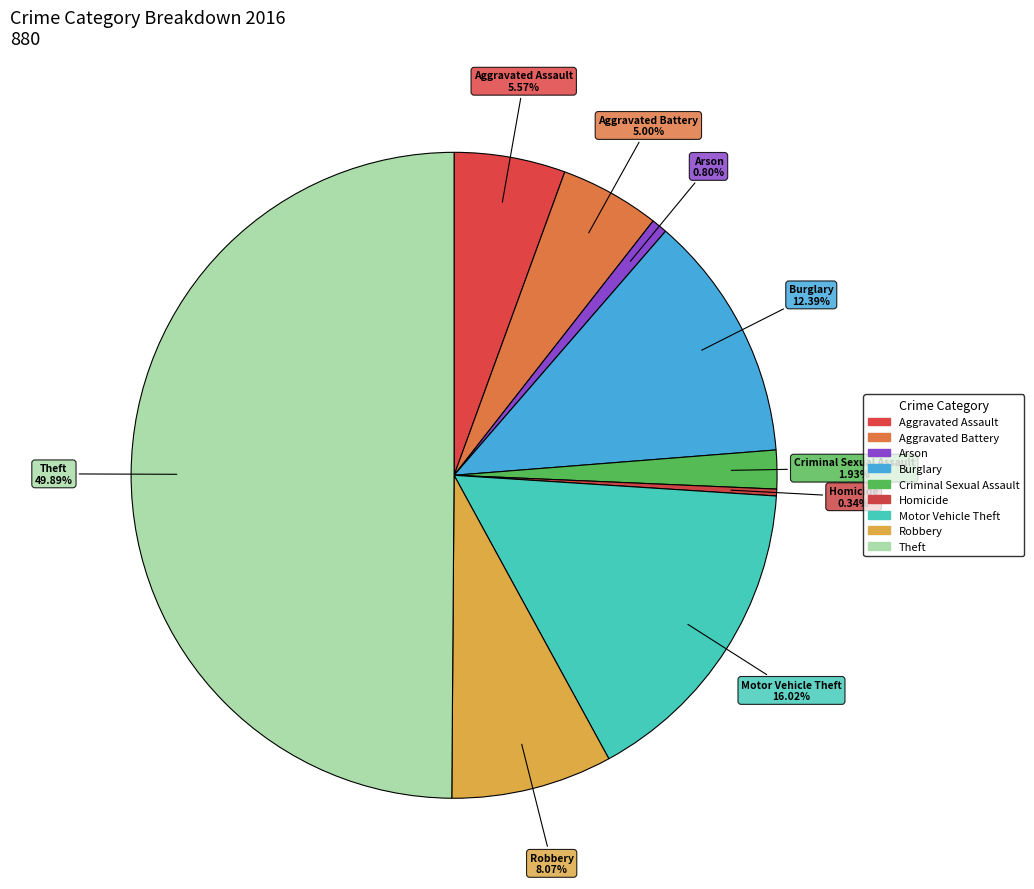

Count the number of slices in the pie.

9